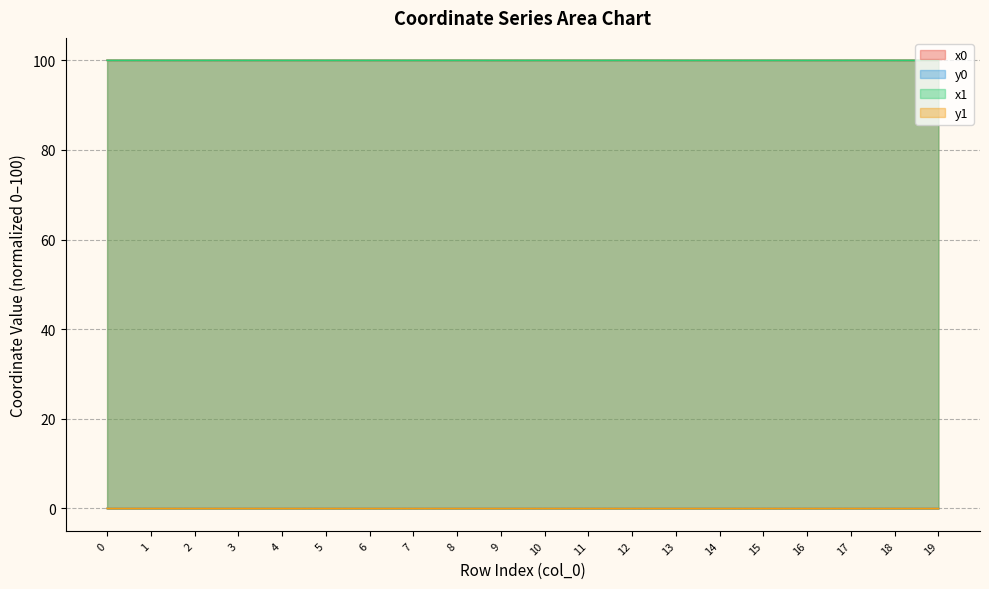

How many intersections are there between y1 and y0?

6